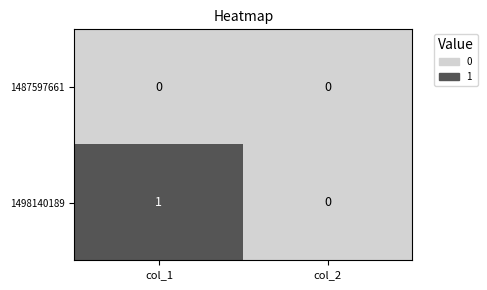

Which series changed the most between col_1 and col_2?

1498140189